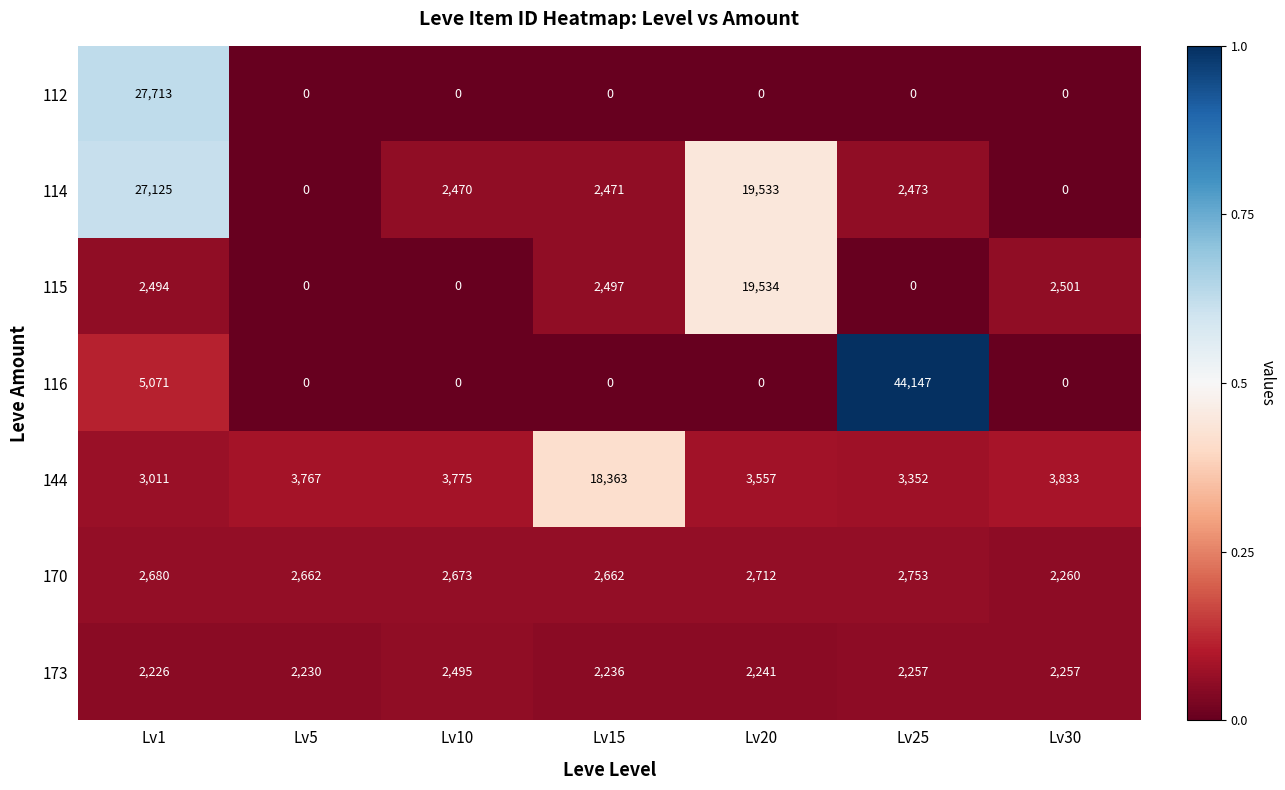

What value does the 114 series have at Lv1?

27125